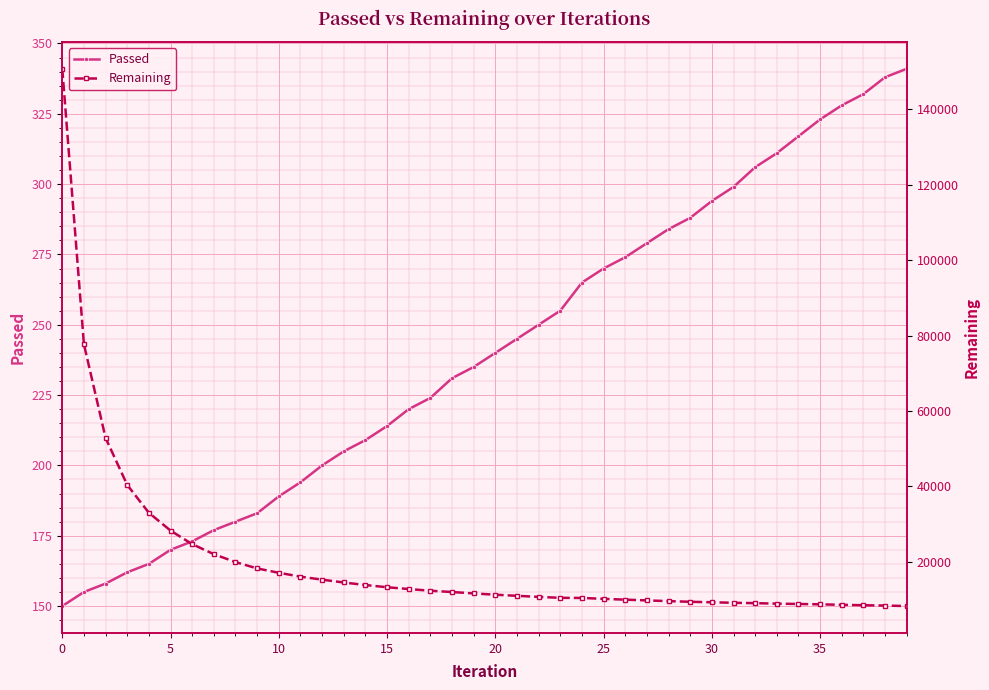

What is the spread (max minus min) of values at 36?

8209